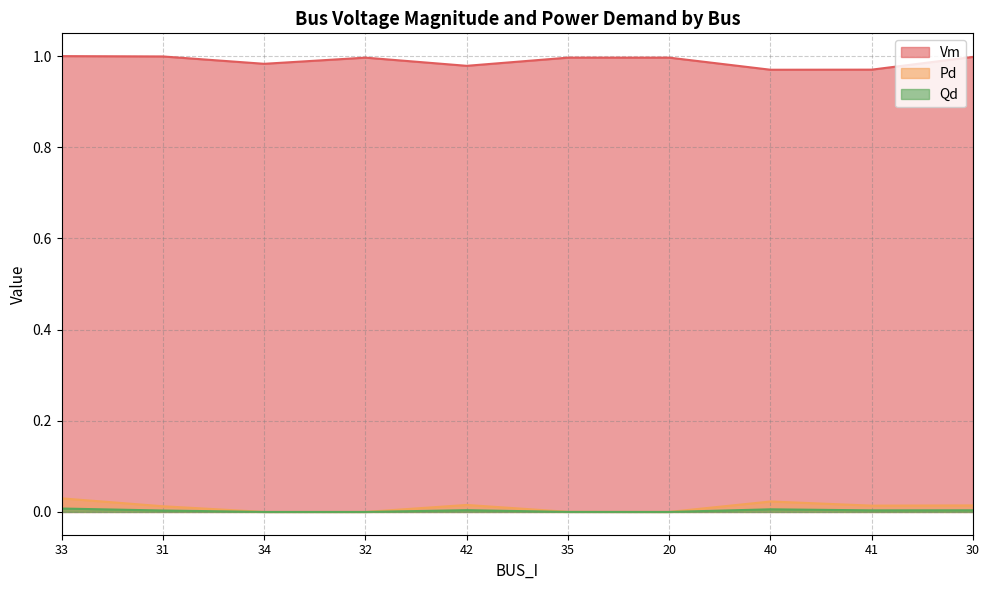

What is the spread (max minus min) of values at 35?

1.0